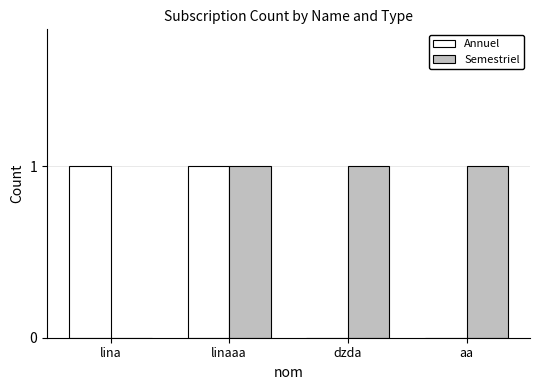

Between linaaa and dzda, which series saw the biggest shift?

Annuel